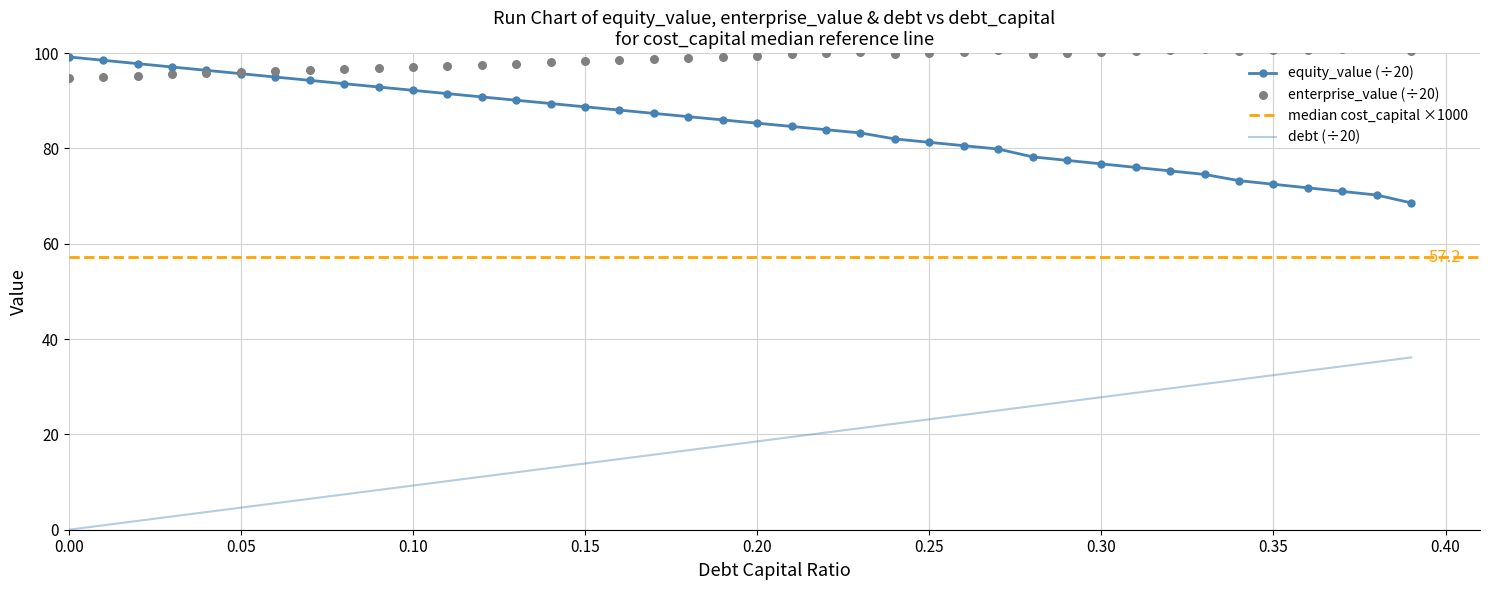

At how many categories does at least one series exceed 18?

40